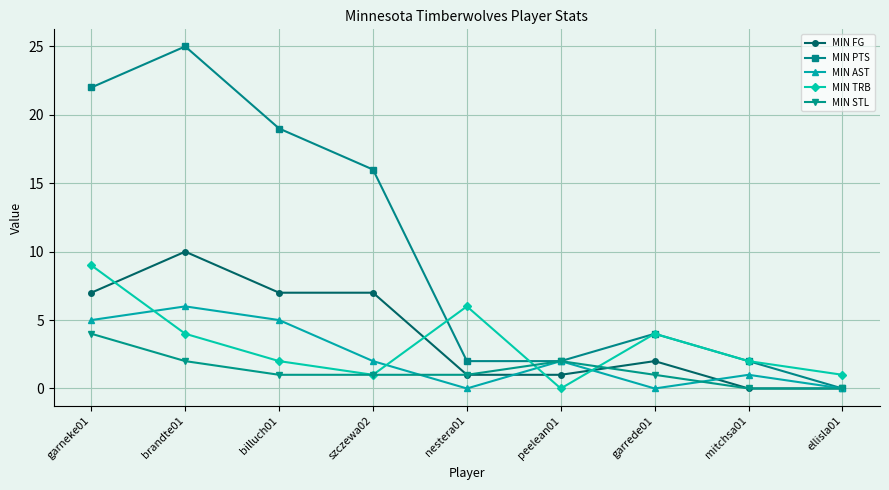

What is the average value of the MIN AST series?

2